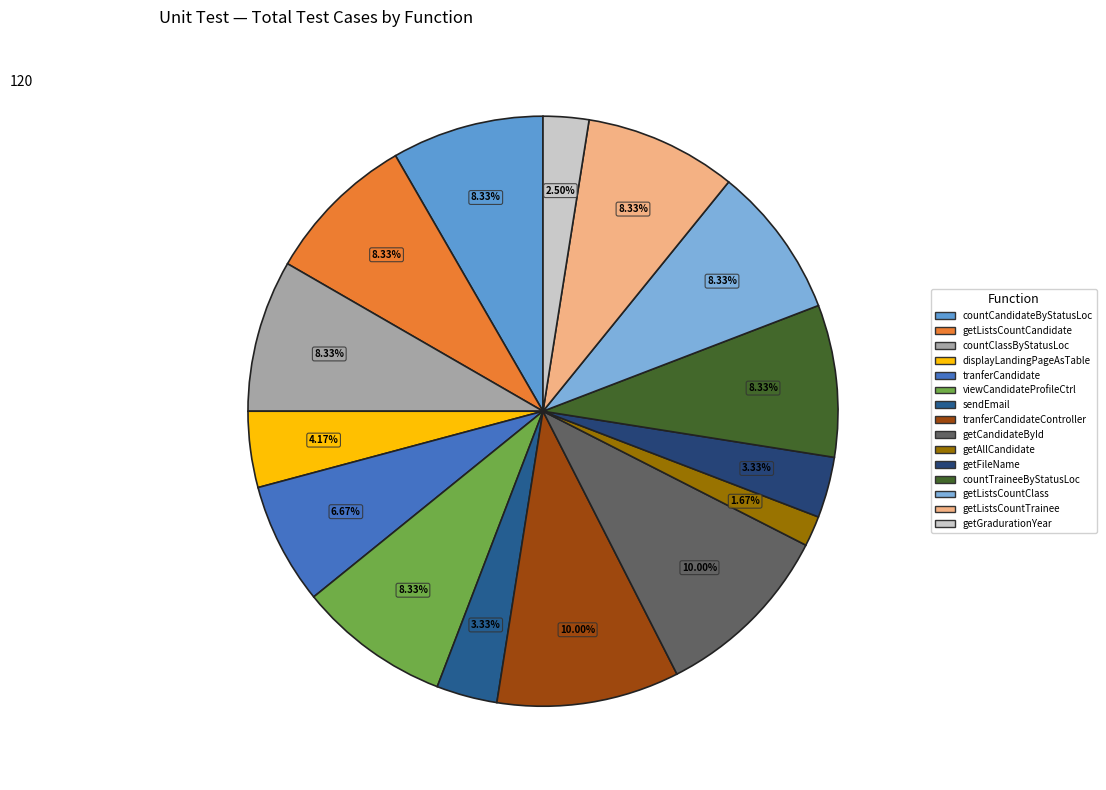

To the nearest percent, what is the difference between the getAllCandidate and getGradurationYear slice percentages?

1%